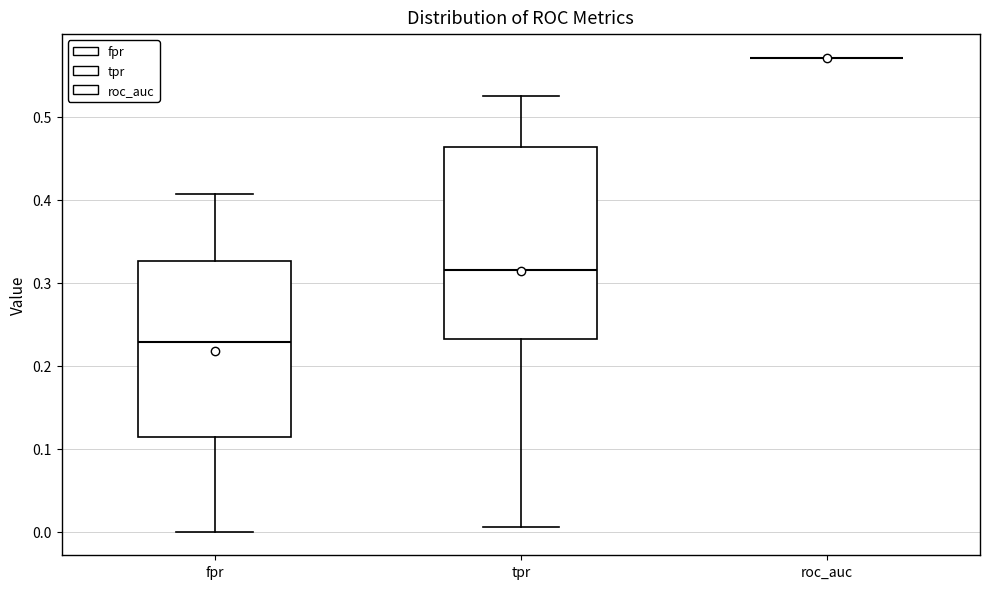

Reading left to right, read every box against the y-axis: the position of its median line, the range the box covers, and the ends of its whiskers. The values are not printed on the chart, so give them approximately, as read against the axis.

fpr: median 0.23, box 0.11 to 0.33, whiskers 0.00 to 0.41
tpr: median 0.31, box 0.23 to 0.46, whiskers 0.01 to 0.52
roc_auc: box collapsed to a line at 0.57, whiskers 0.57 to 0.57